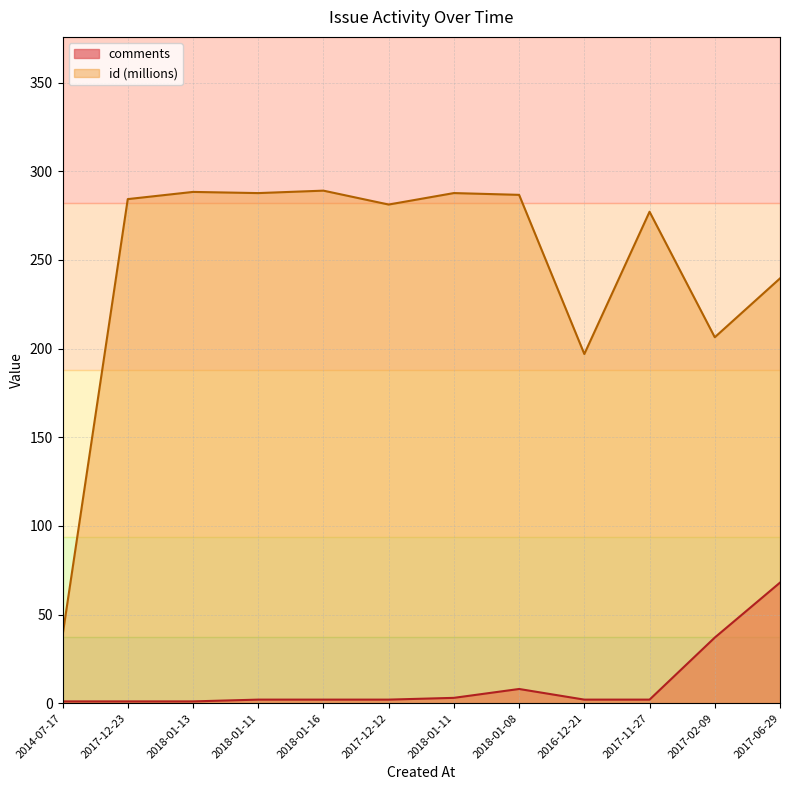

What is the average value of the comments series?

10.8